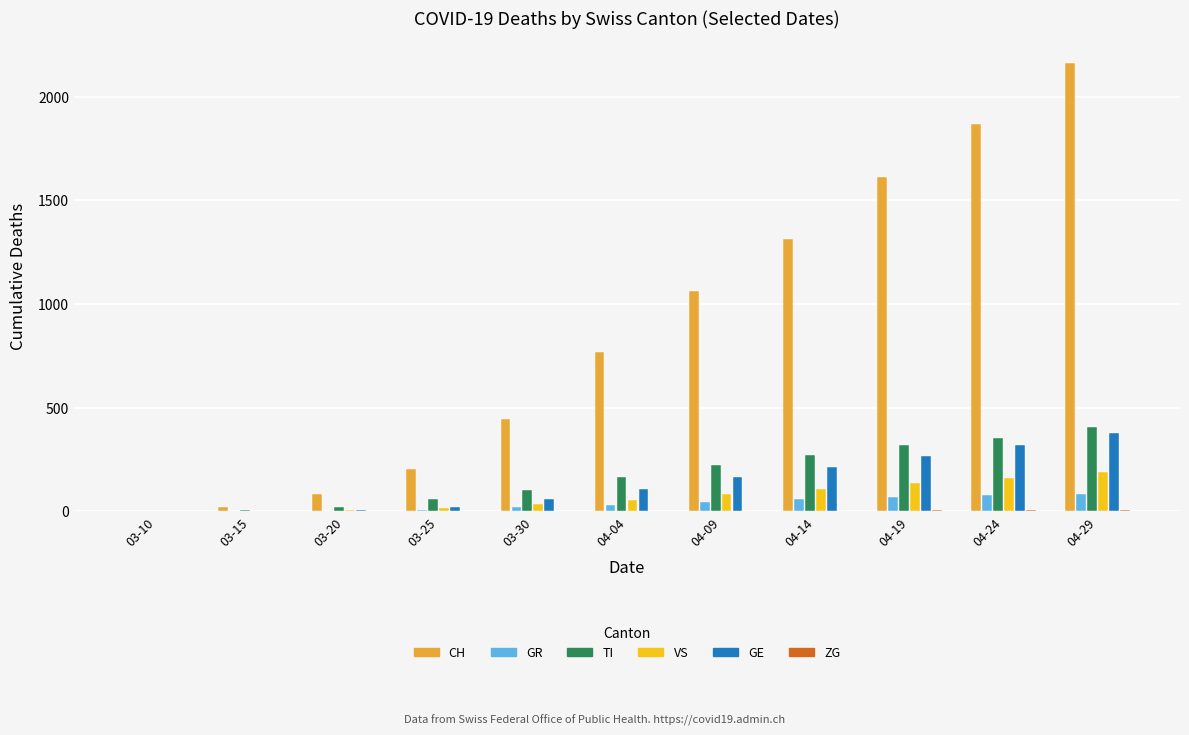

Count the number of categories in the chart.

11